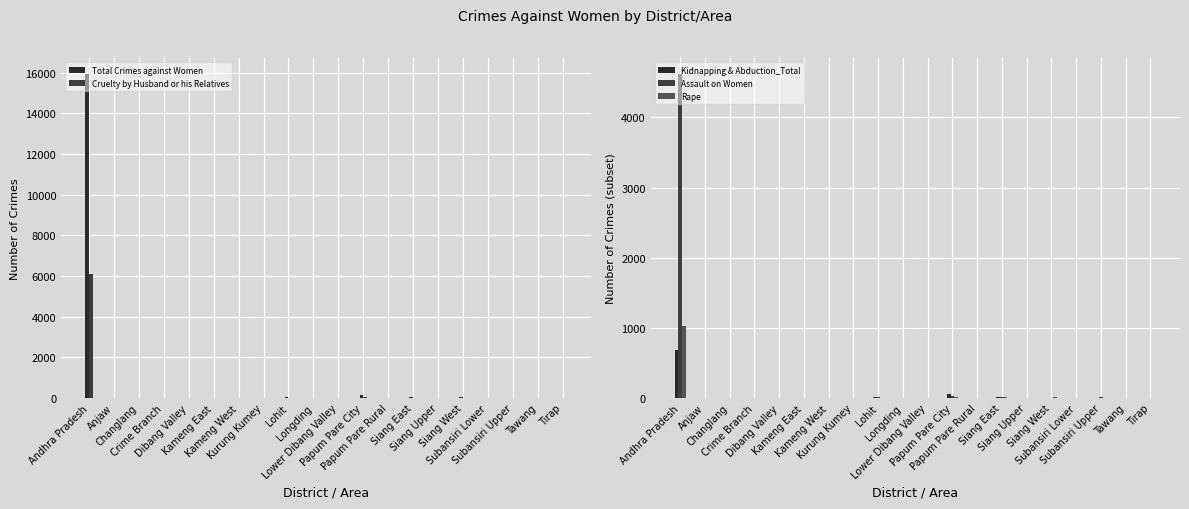

What position from the right is Papum Pare Rural?

8